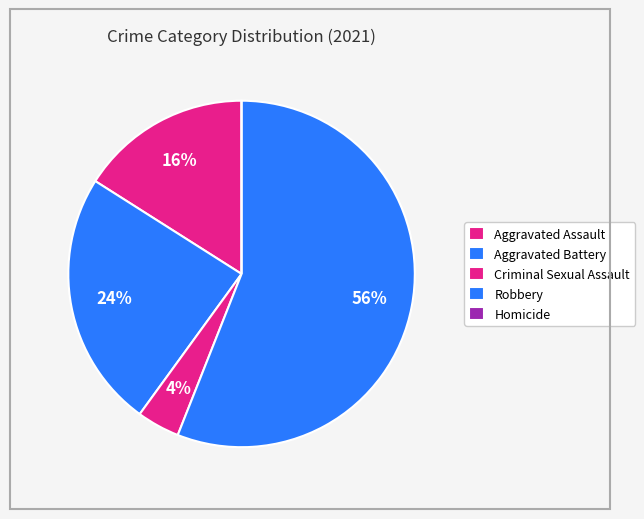

Which slice is the largest?

Robbery